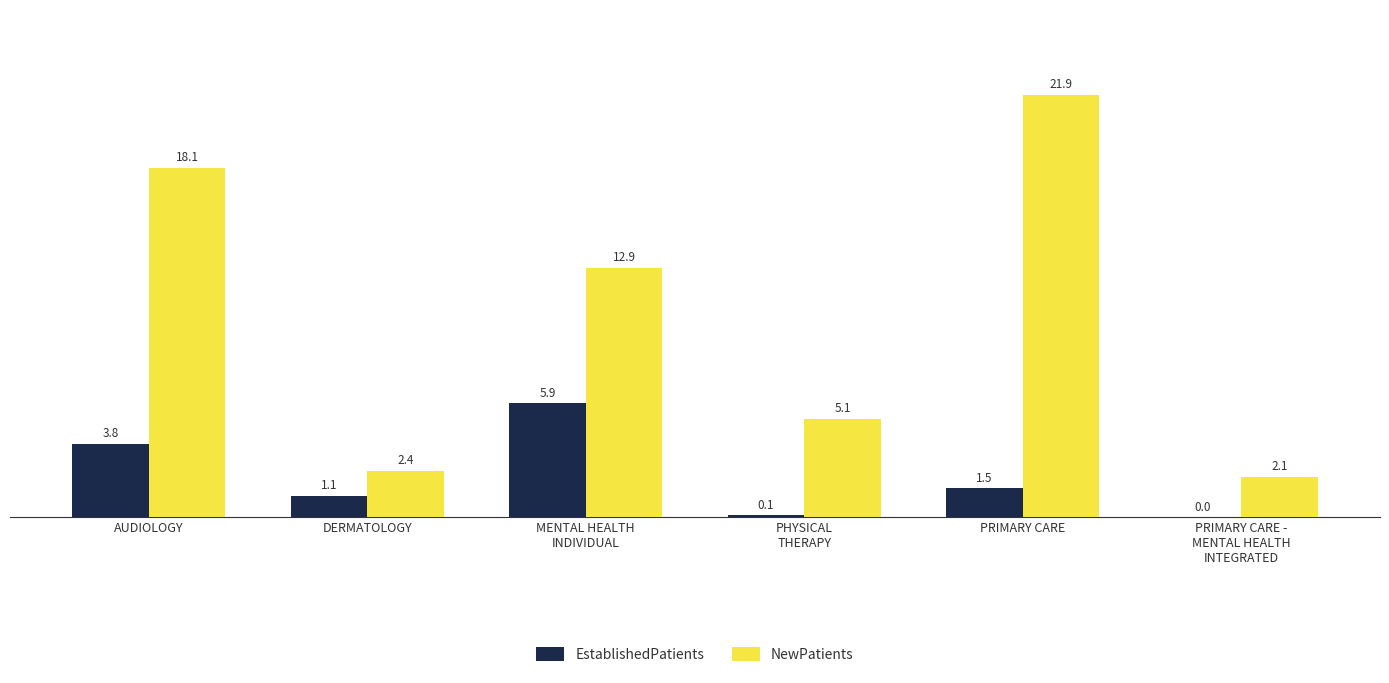

At which category does the chart reach its peak across all series?

PRIMARY CARE